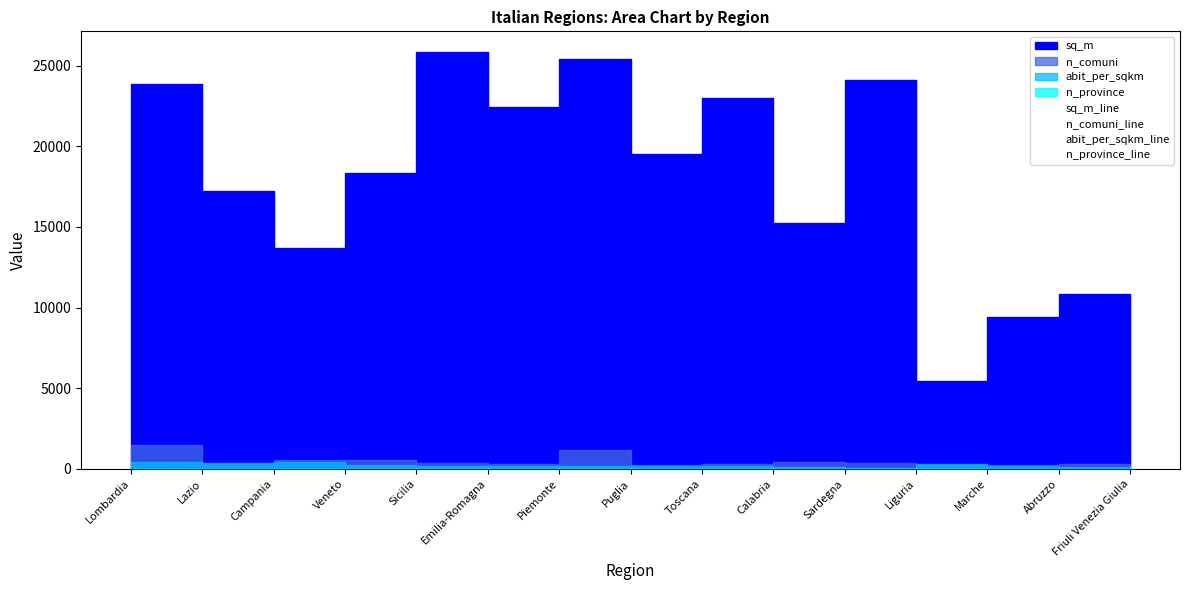

What is the difference between the second highest and minimum values in the sq_m_line series?

19970.9